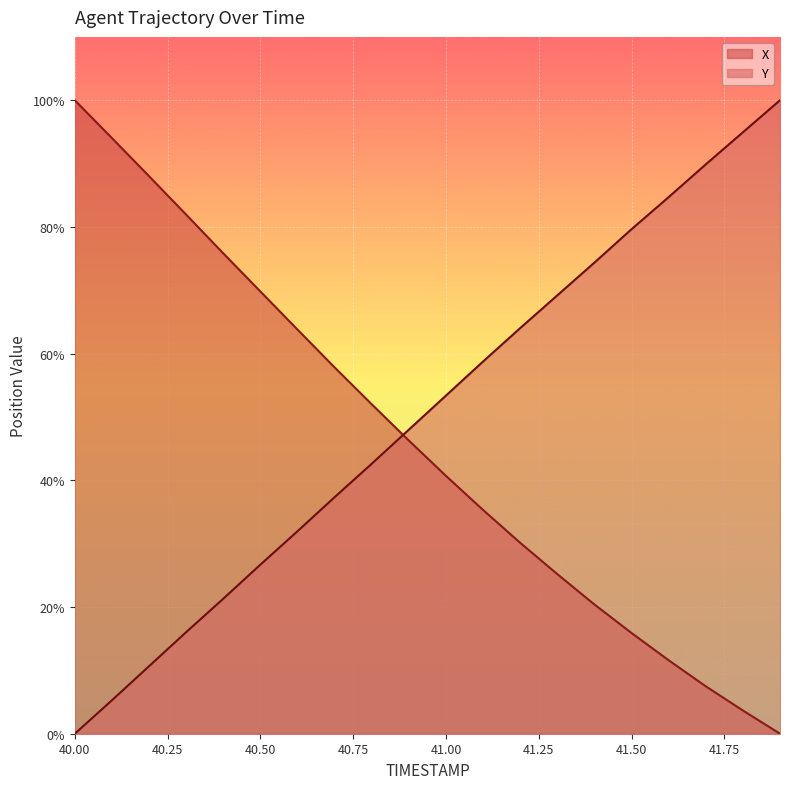

What is the difference between the second highest and second lowest values in the Y series?

89.7